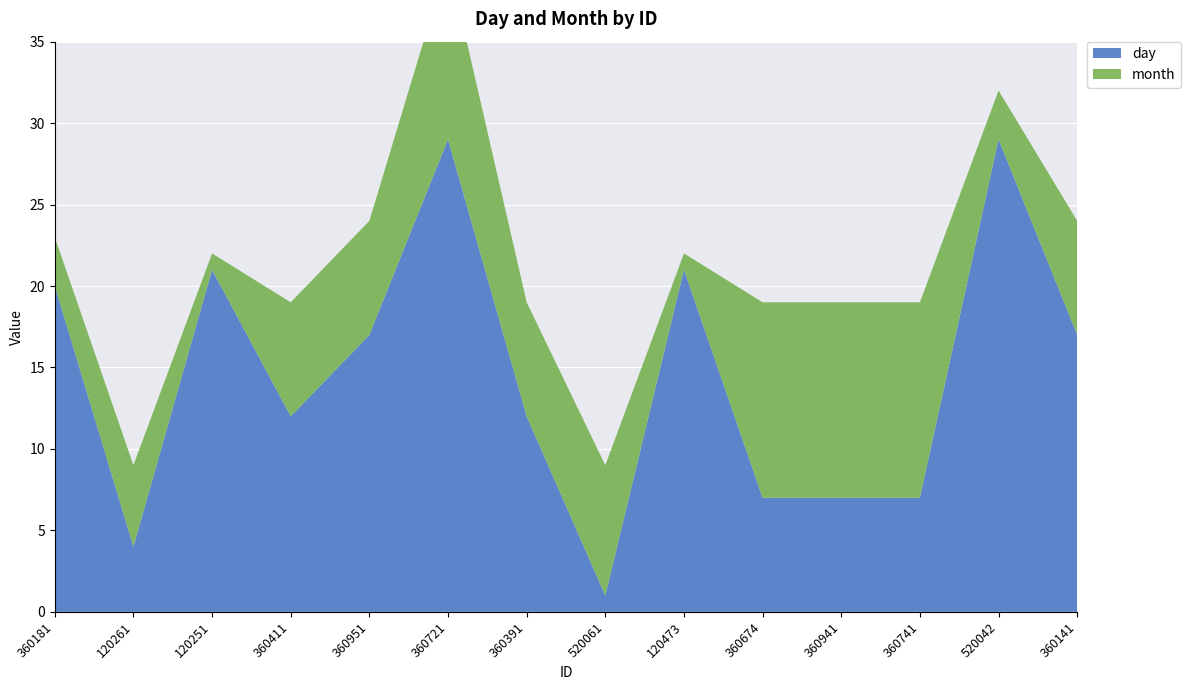

Reading left to right, extract all data points from this chart.

day: 360181=20	120261=4	120251=21	360411=12	360951=17	360721=29	360391=12	520061=1	120473=21	360674=7	360941=7	360741=7	520042=29	360141=17
month: 360181=3	120261=5	120251=1	360411=7	360951=7	360721=11	360391=7	520061=8	120473=1	360674=12	360941=12	360741=12	520042=3	360141=7